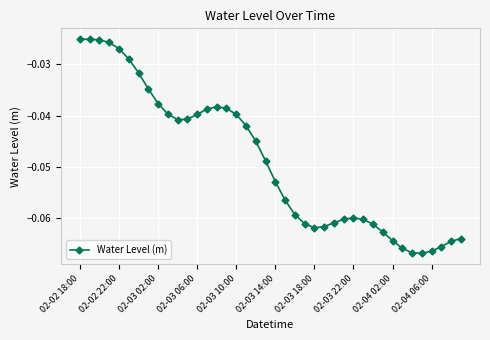

What is the sum of all values?

-2.0